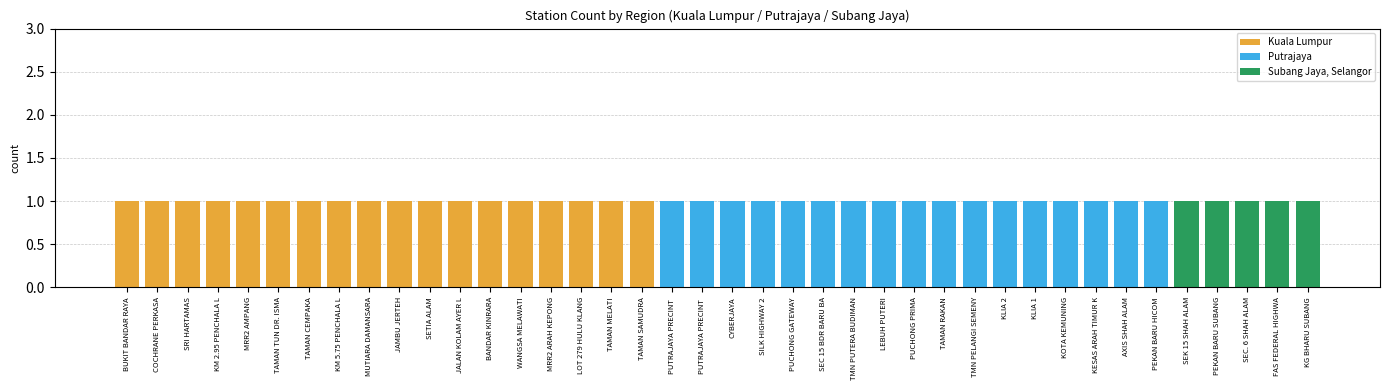

What is the total value across all series at Kuala Lumpur?

18